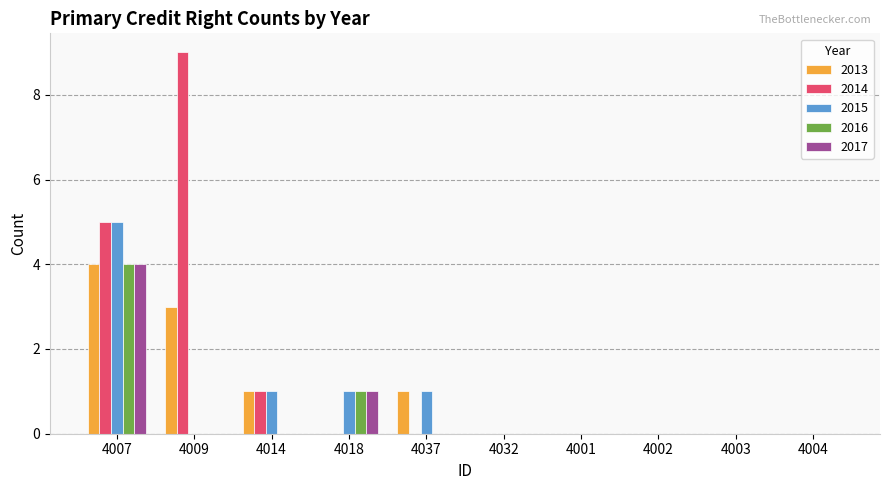

The value of 2017 at 4009 is 0. True or false?

True